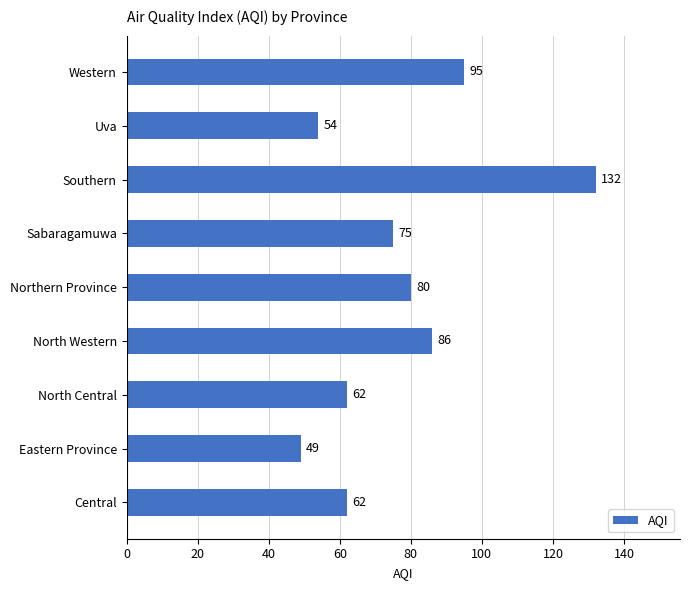

True or false: the data shows 54 at Uva.

True